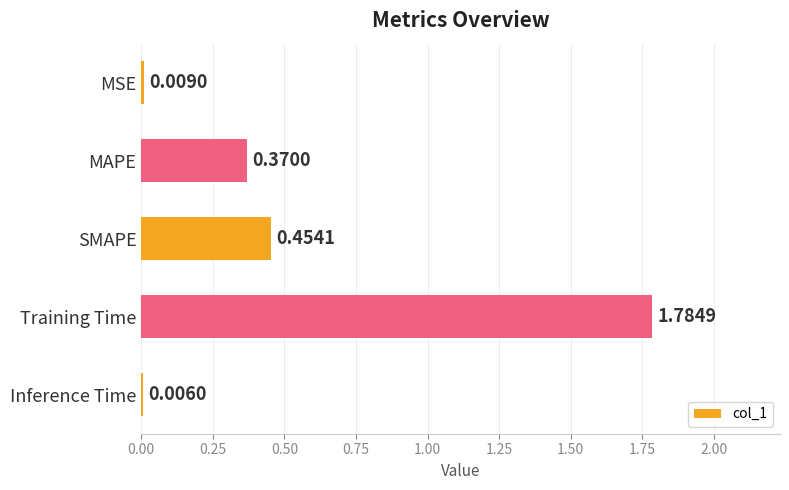

Where is the data nearest to the value 0?

Inference Time